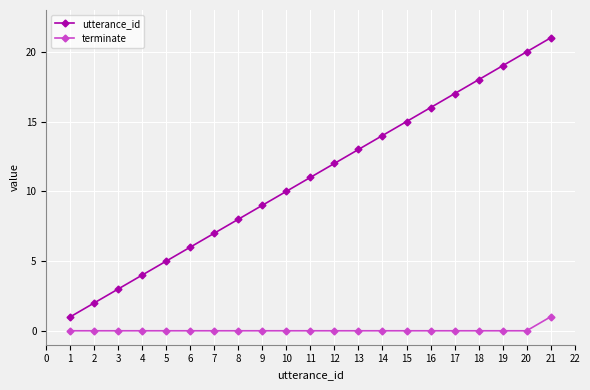

What is the value of the utterance_id point at the 4th from the left?

4